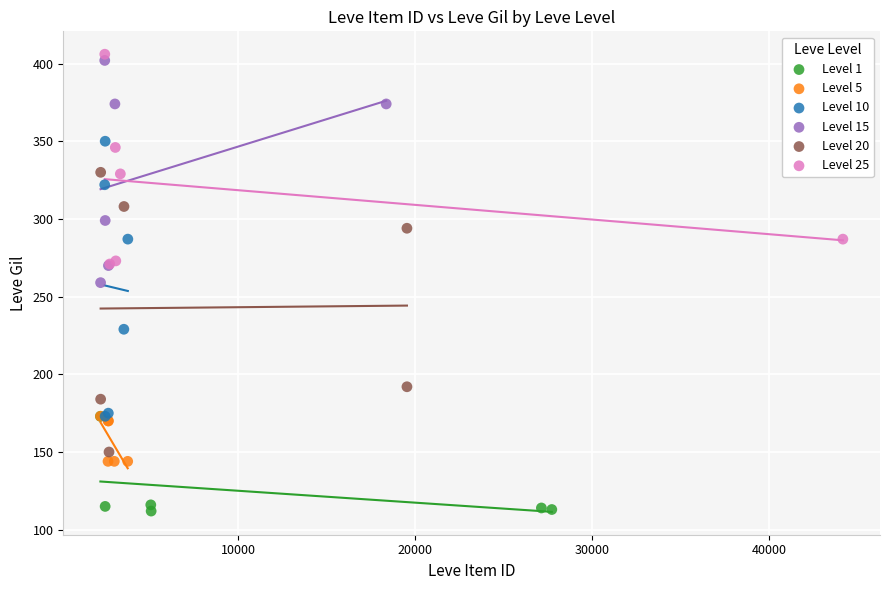

Which series contains the lowest Y value?

Level 1